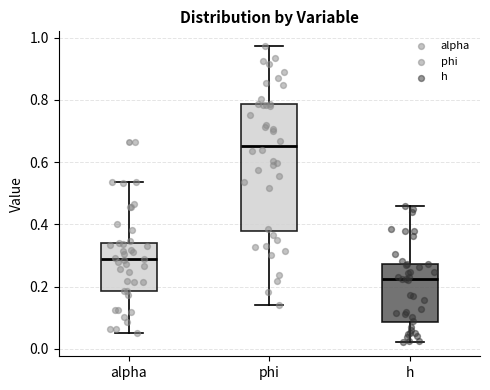

Where is the lower edge of the box for phi on the y-axis? The values are not printed on the chart, so give them approximately, as read against the axis.

0.38